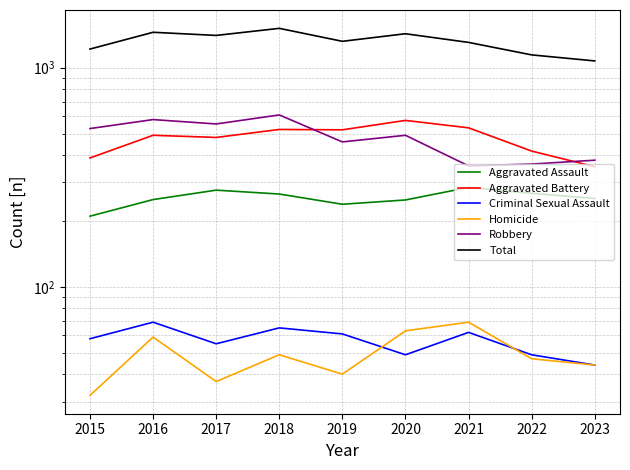

What is the greatest value displayed?

1509